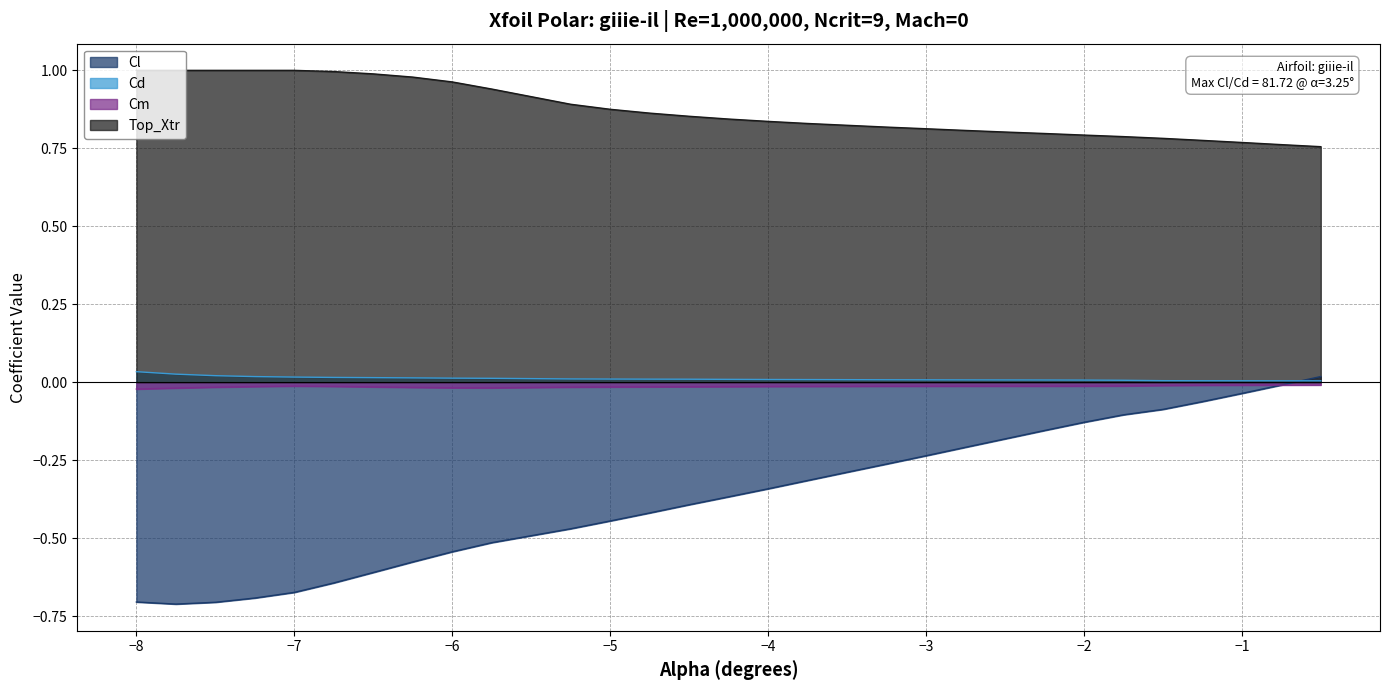

Is the value of Cd at -4.25 greater than the value of Top_Xtr at -7.5?

No